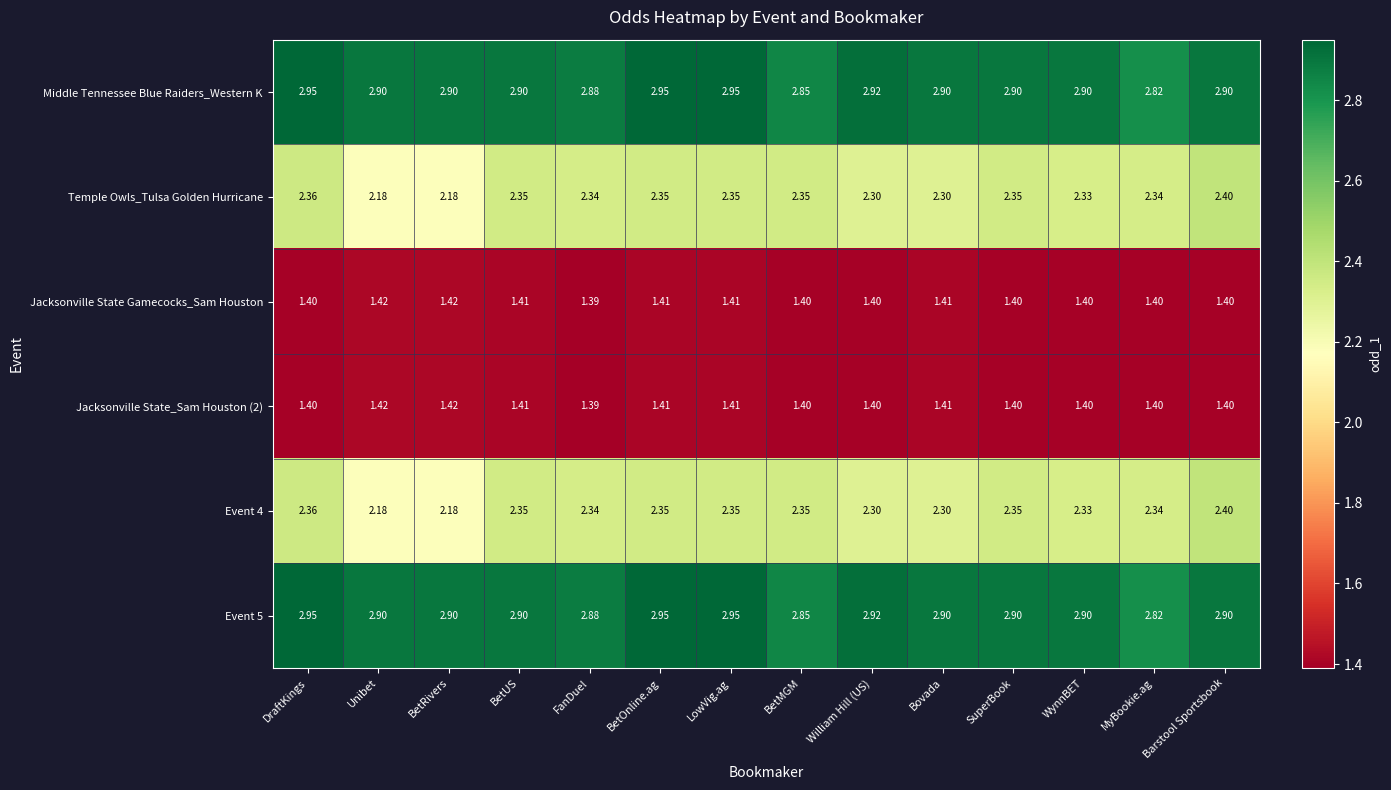

How many distinct data groups are displayed?

6